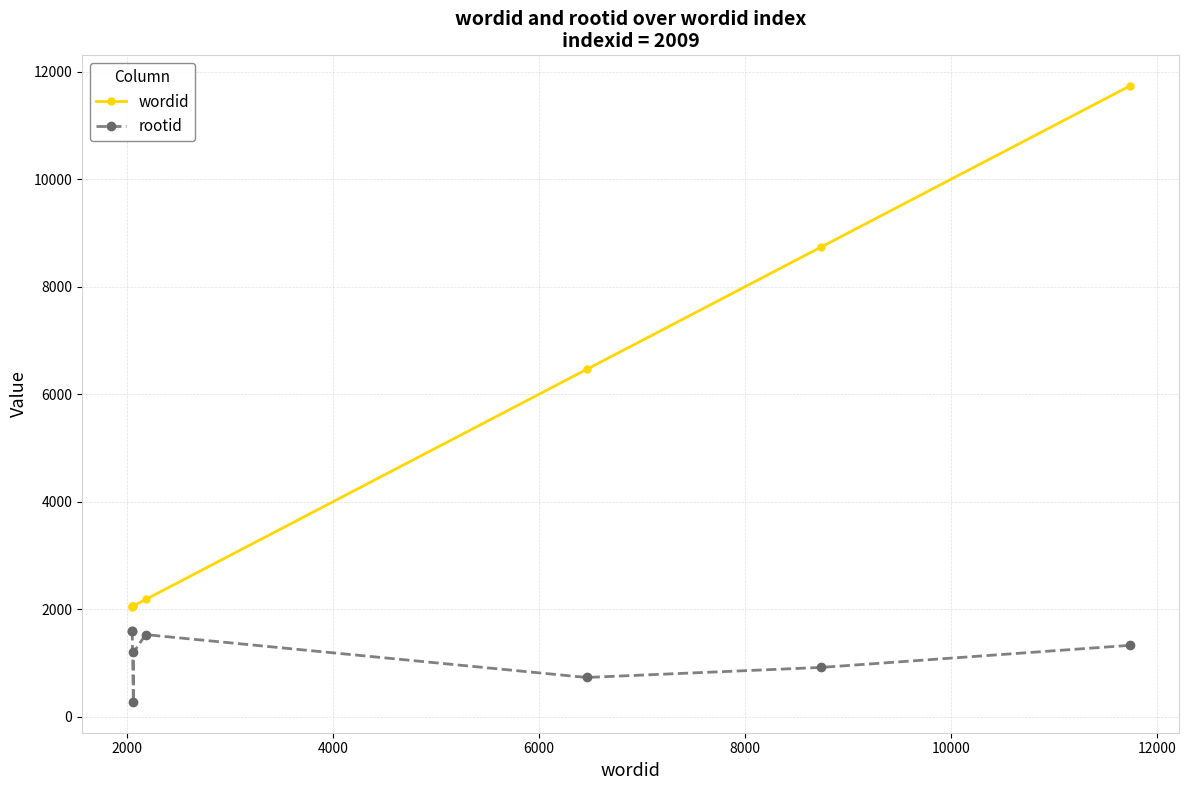

Which series has the largest range (max minus min)?

wordid